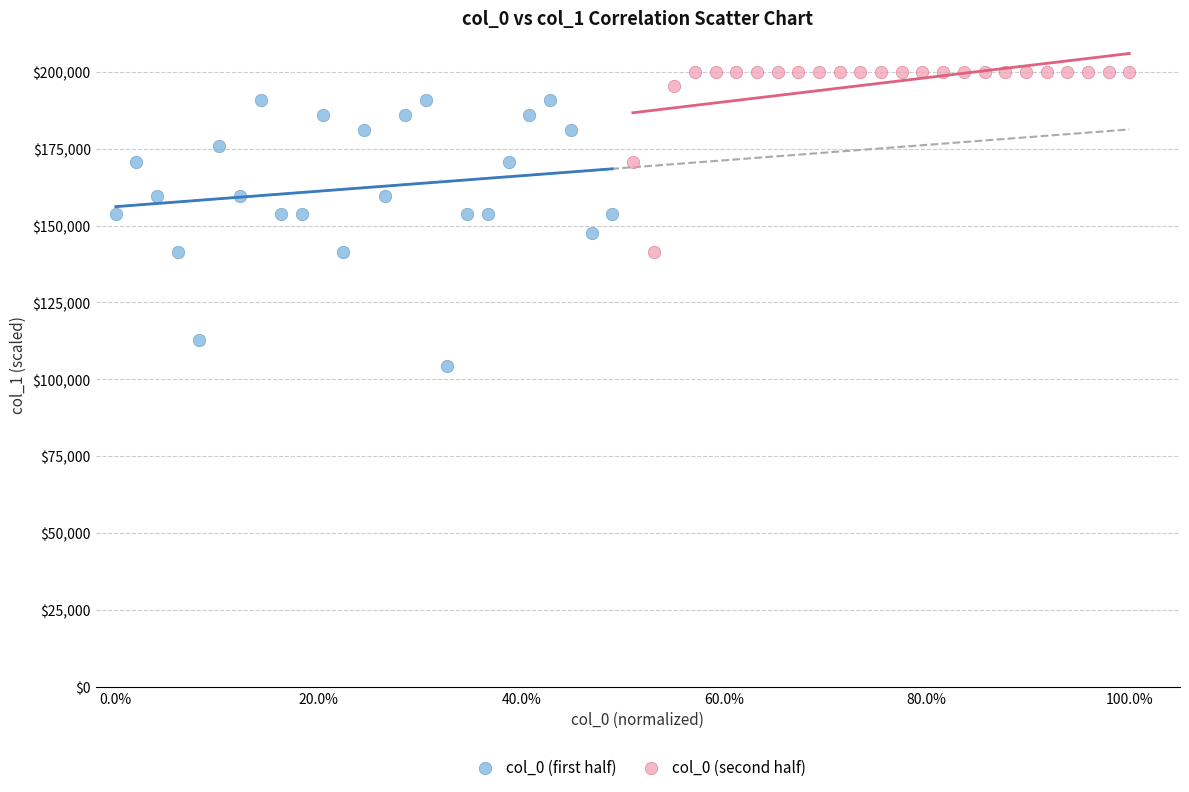

Which series reaches the maximum Y coordinate?

col_0 (second half)